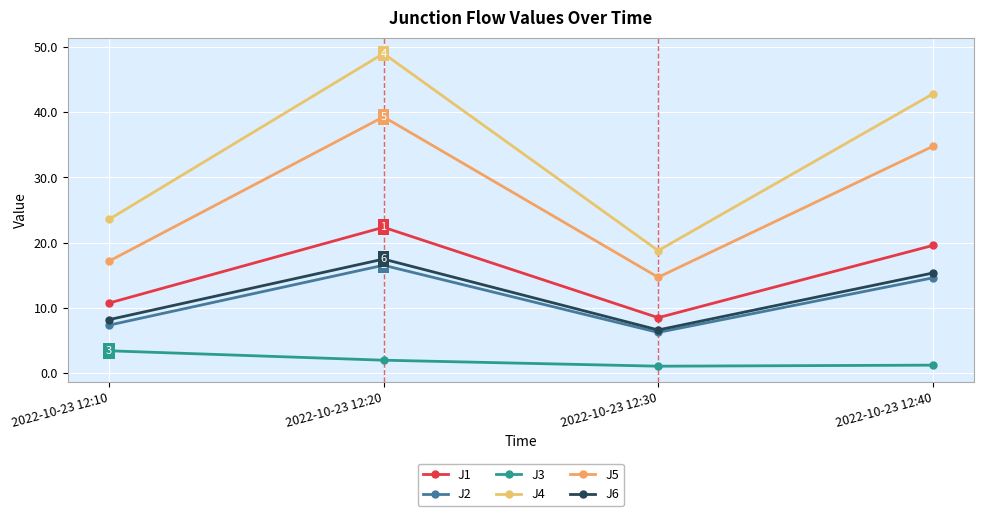

At how many categories does at least one series exceed 4?

4